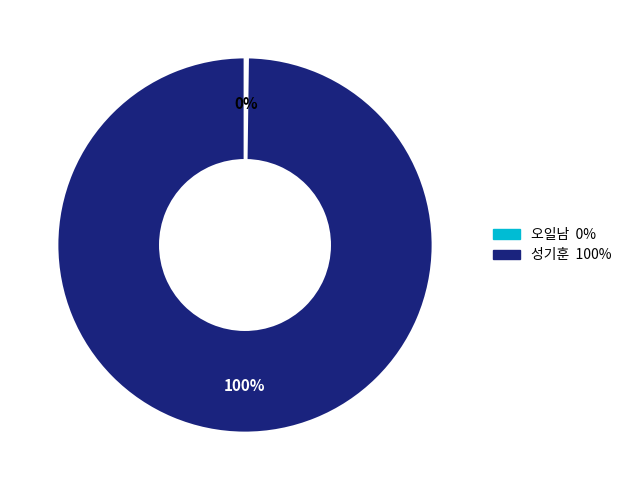

To the nearest percent, what is the average slice percentage?

50%